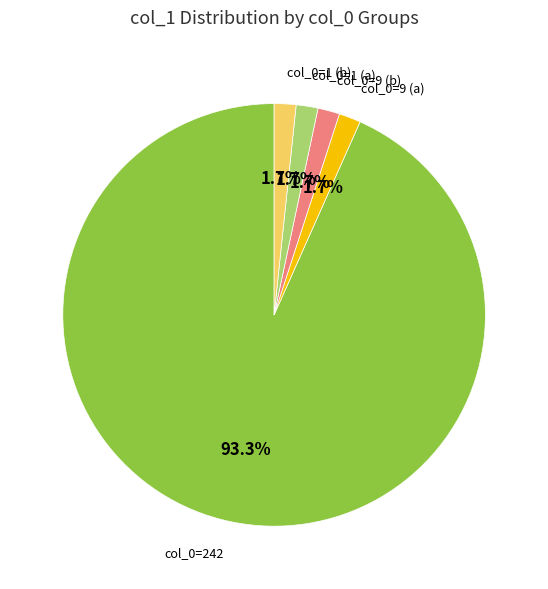

Count the number of slices in the pie.

5